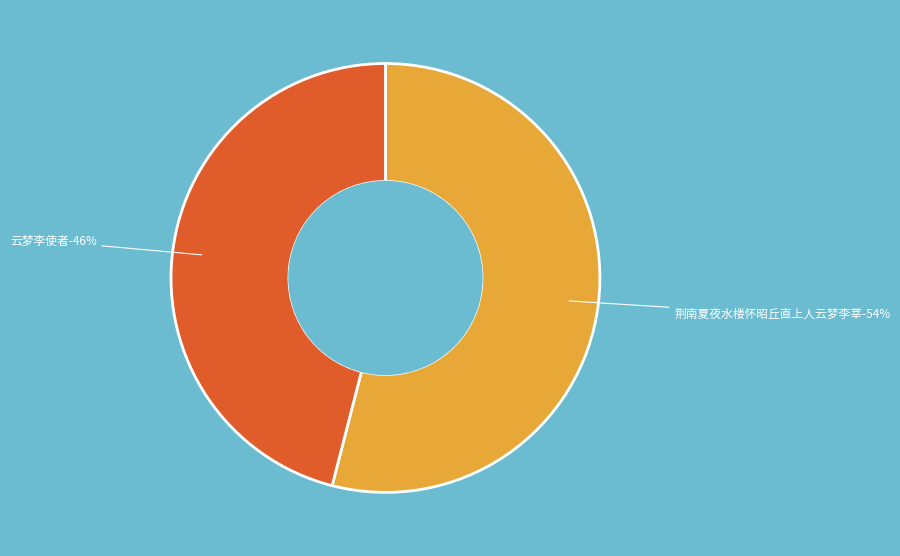

Which slice represents more than half of the pie?

荆南夏夜水楼怀昭丘直上人云梦李莘